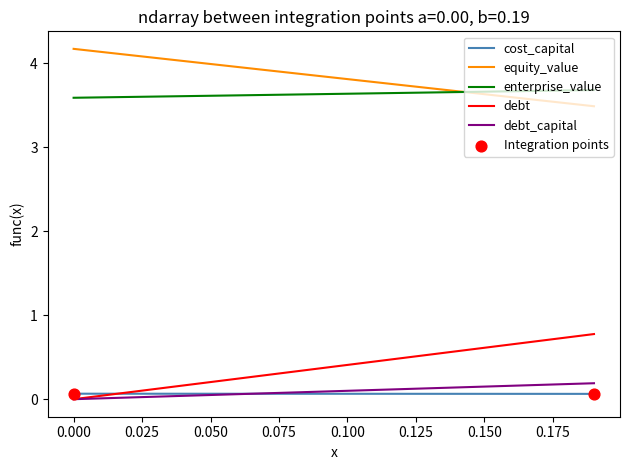

What is the lowest value of the equity_value series?

3.5